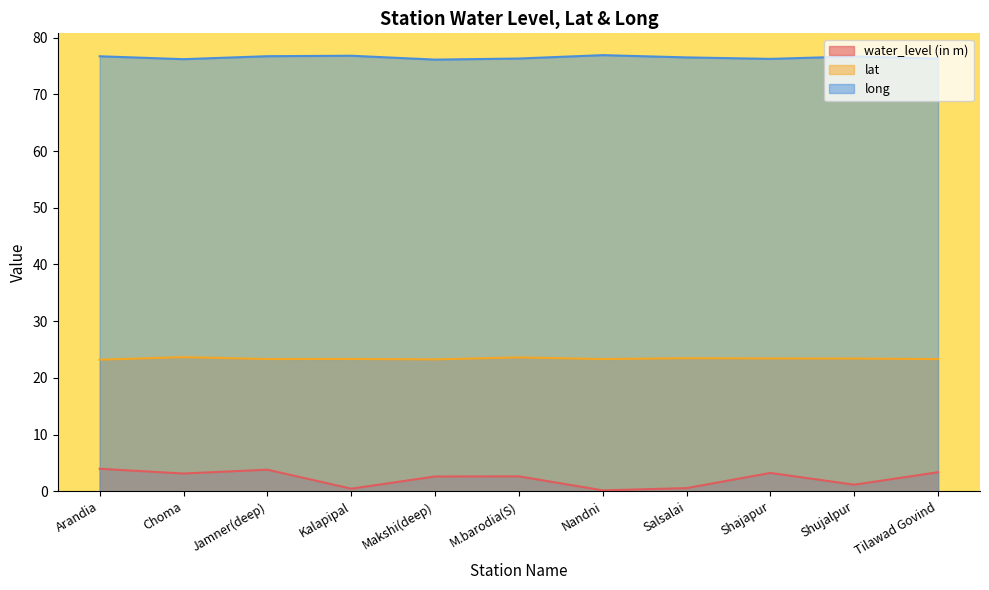

What are all the series names shown in the legend?

water_level (in m), lat, long